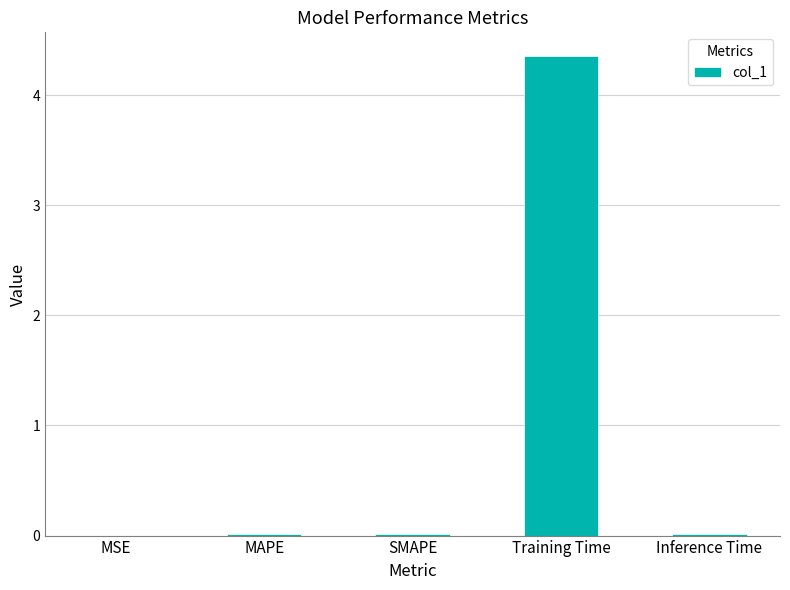

The chart shows a value of 0.0 at SMAPE. True or false?

True